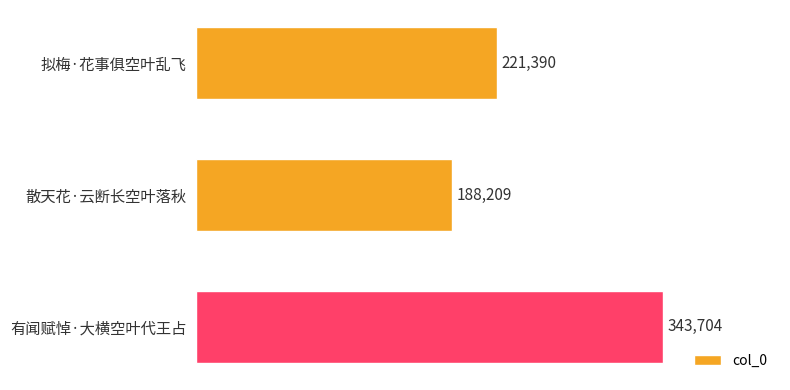

Which category has the lowest value across all series?

散天花·云断长空叶落秋